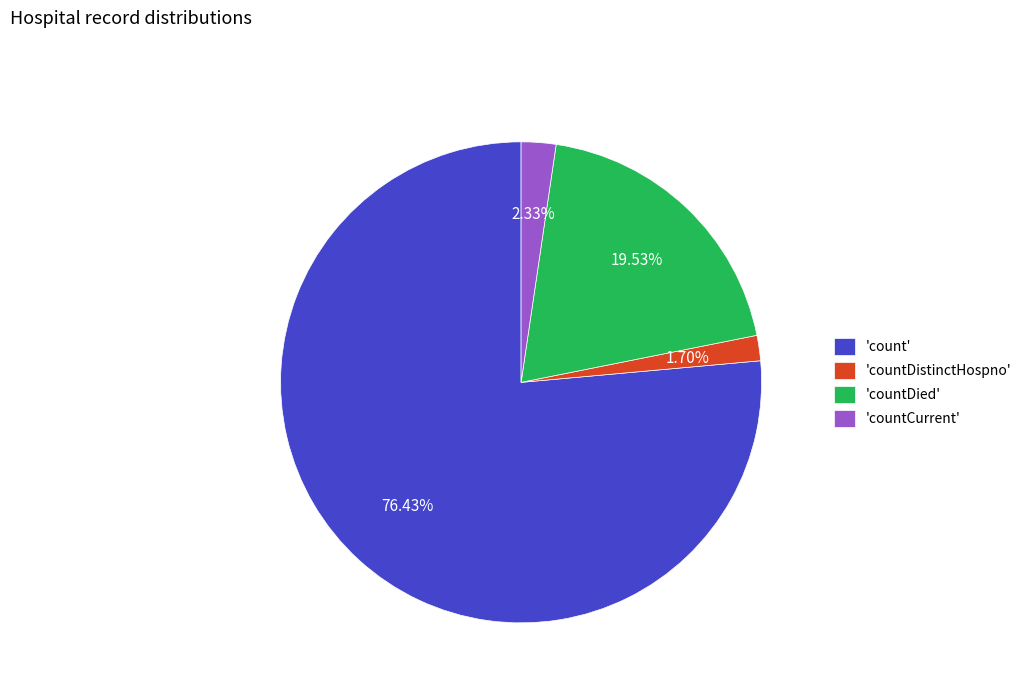

To the nearest percent, what is the average slice percentage?

25%